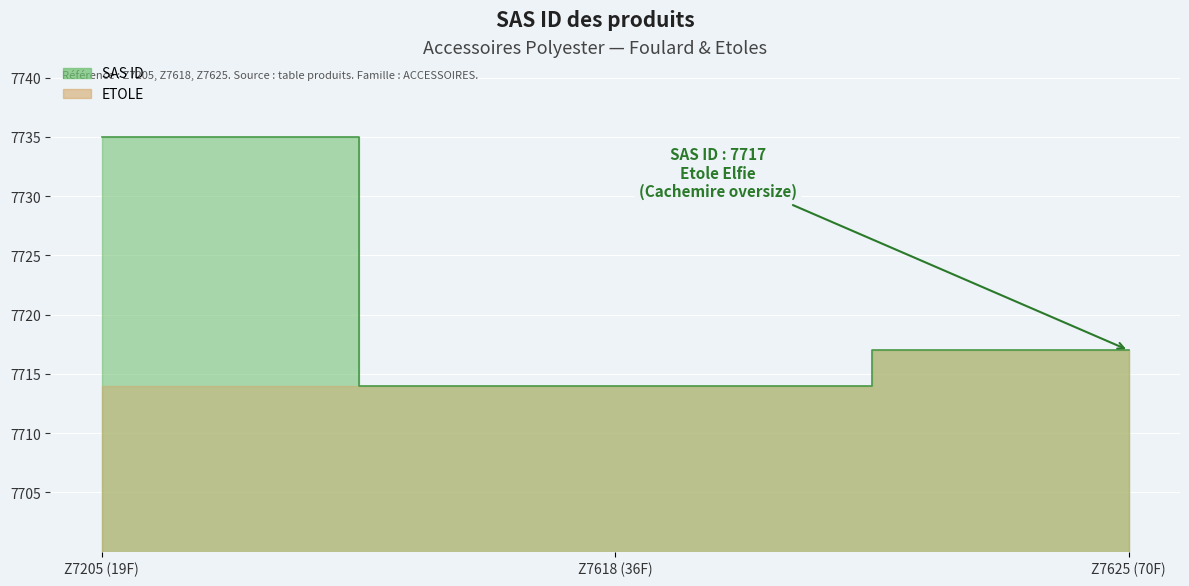

How many data points does each series have?

3